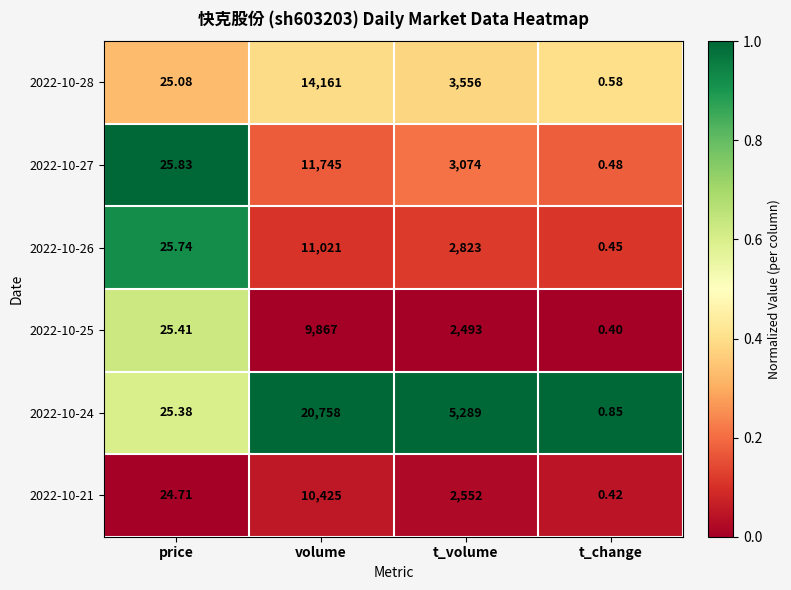

At t_change, list the series in order from smallest to largest.

2022-10-25, 2022-10-21, 2022-10-26, 2022-10-27, 2022-10-28, 2022-10-24